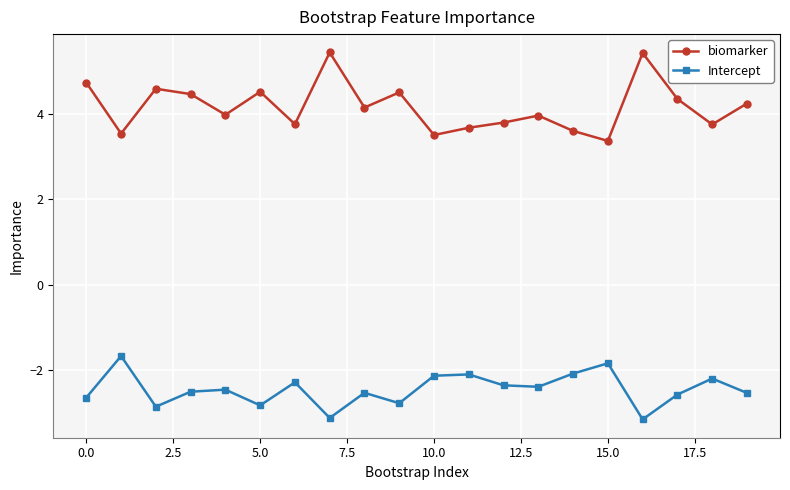

What are all the series names shown in the legend?

biomarker, Intercept